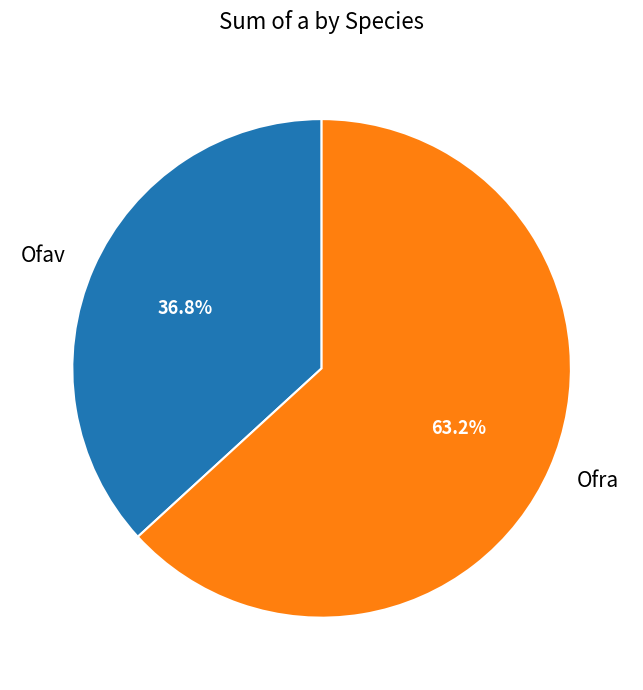

Combined, what portion of the pie is Ofra and Ofav?

100.0%